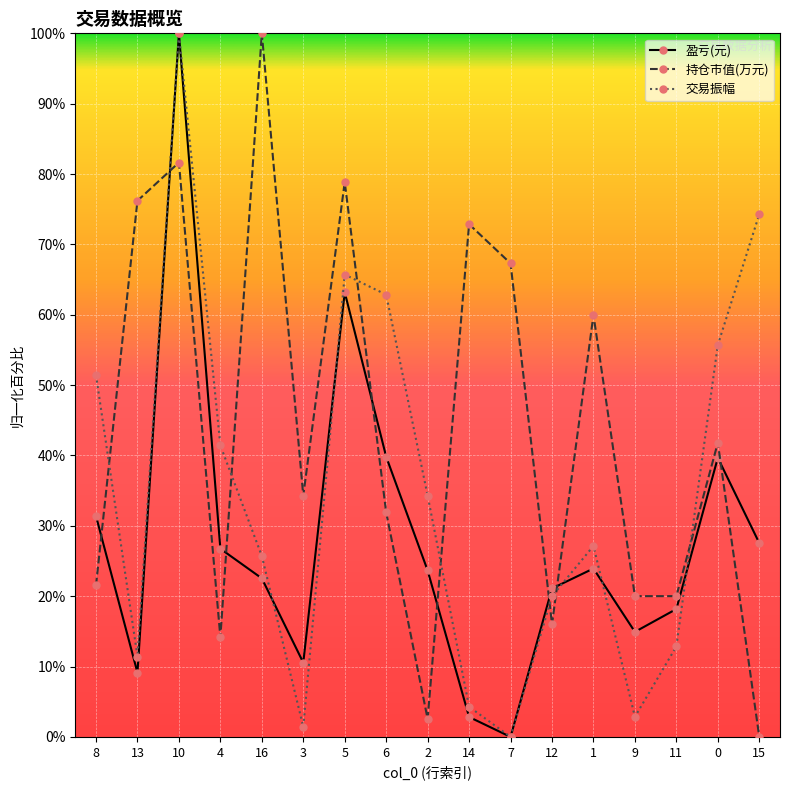

What is the value of the 持仓市值(万元) point at the 8th from the left?

31.9